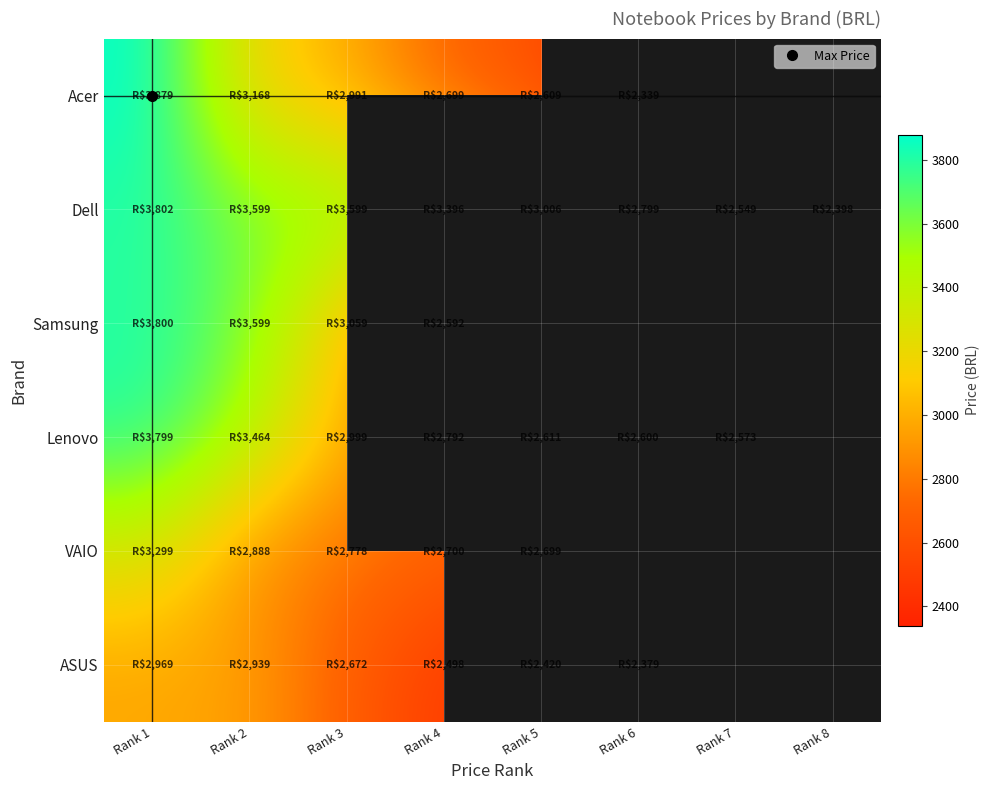

Which series changed the most between Rank 4 and Rank 8?

Dell